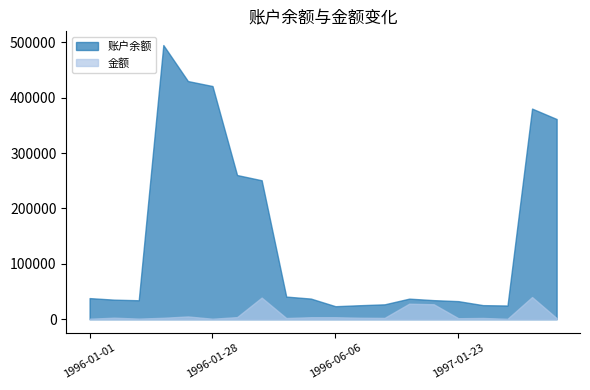

Reading right to left, list all the values displayed in this chart.

账户余额: 1997-10-02=361352.0	1997-09-21=380159.0	1997-01-26=24740.5	1997-01-24=25440.5	1997-01-23=32640.5	1997-01-17=34440.5	1997-01-15=37140.5	1997-01-02=26877.5	1996-08-13=25287.0	1996-06-06=23492.7	1996-05-25=37273.1	1996-05-14=40873.1	1996-04-28=250820.0	1996-01-28=260267.0	1996-01-28=420874.0	1996-01-23=429874.0	1996-01-19=494874.0	1996-01-07=34224.4	1996-01-04=35324.4	1996-01-01=38124.4
金额: 1997-10-02=2000.0	1997-09-21=40000.0	1997-01-26=700.0	1997-01-24=2300.0	1997-01-23=1800.0	1997-01-17=27000.0	1997-01-15=28000.0	1997-01-02=2400.0	1996-08-13=2700.0	1996-06-06=3600.0	1996-05-25=3600.0	1996-05-14=2200.0	1996-04-28=39000.0	1996-01-28=3800.0	1996-01-28=900.0	1996-01-23=5000.0	1996-01-19=2600.0	1996-01-07=1100.0	1996-01-04=2800.0	1996-01-01=900.0